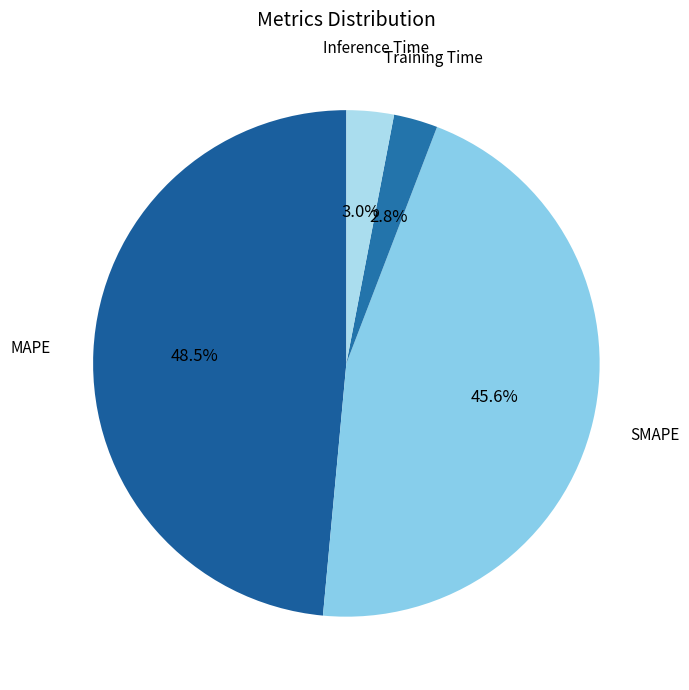

Count the number of slices in the pie.

4